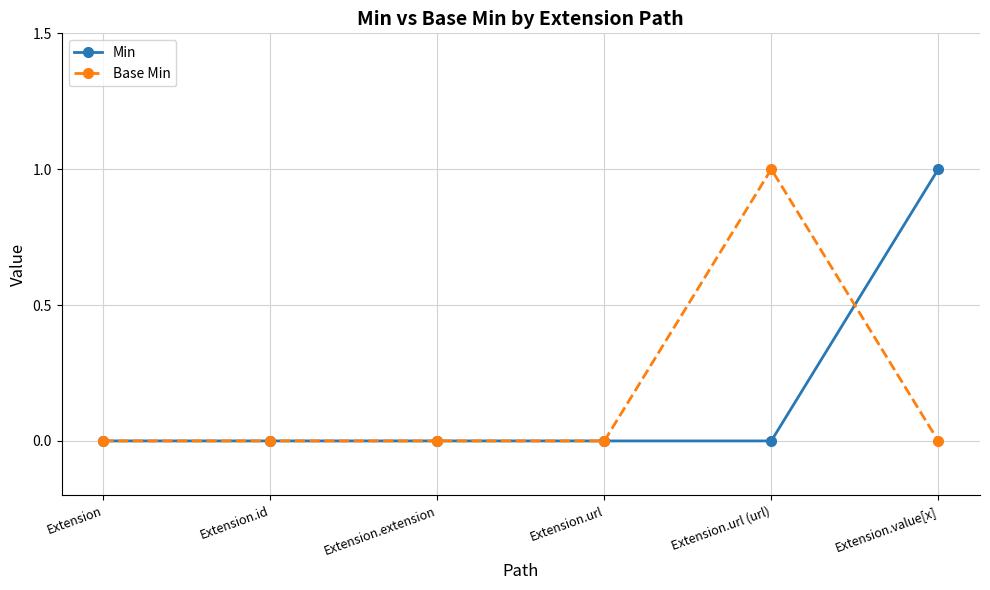

Is the value of Min at Extension.url (url) greater than the value of Base Min at Extension.url (url)?

No